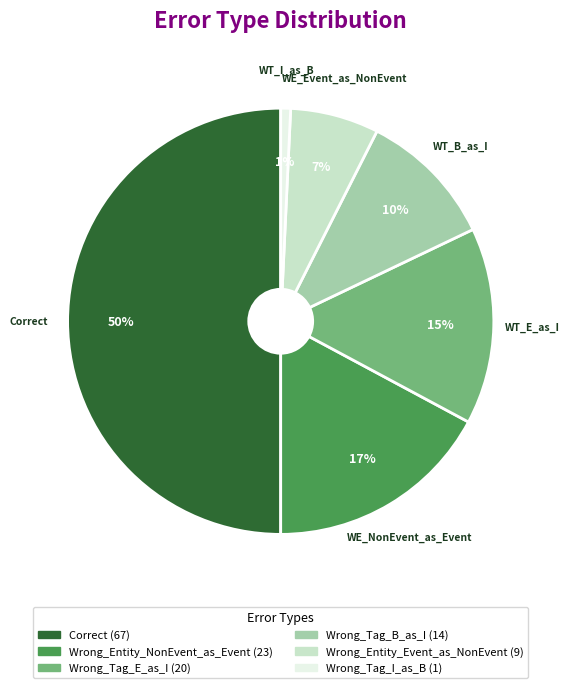

How many slices are in this pie chart?

6